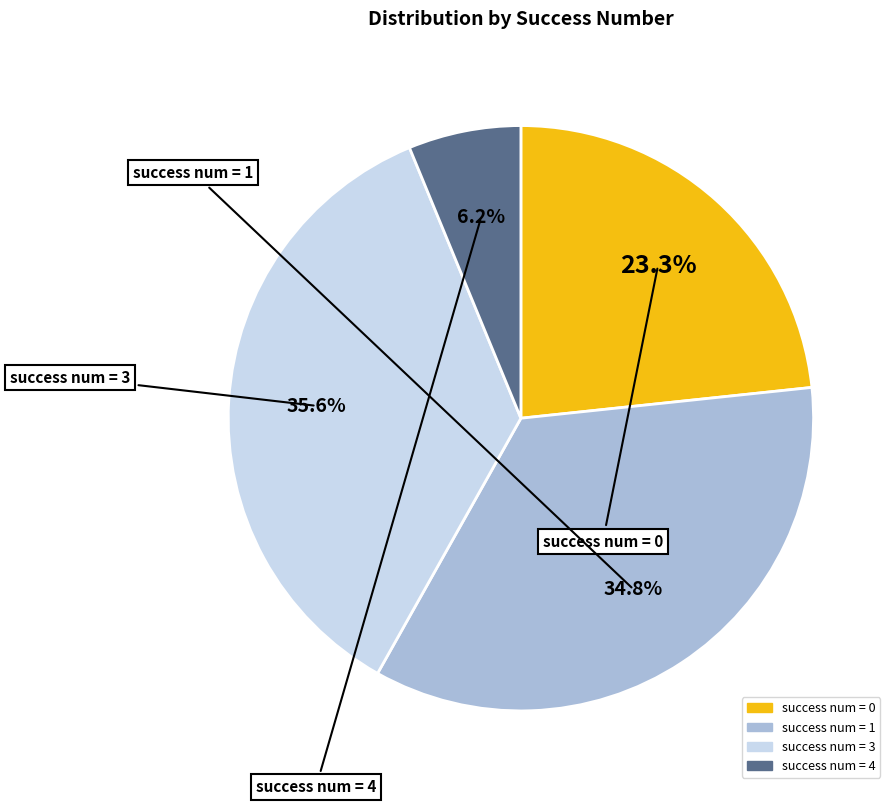

Is success num = 3 the majority of the pie?

No